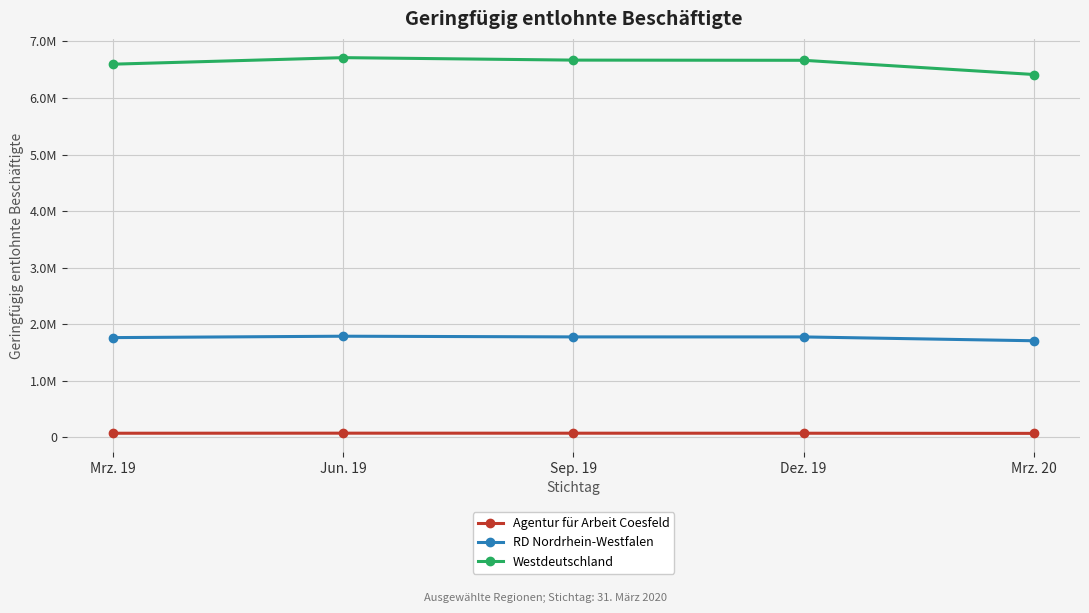

At which category is the sum across all series the highest?

Jun. 19